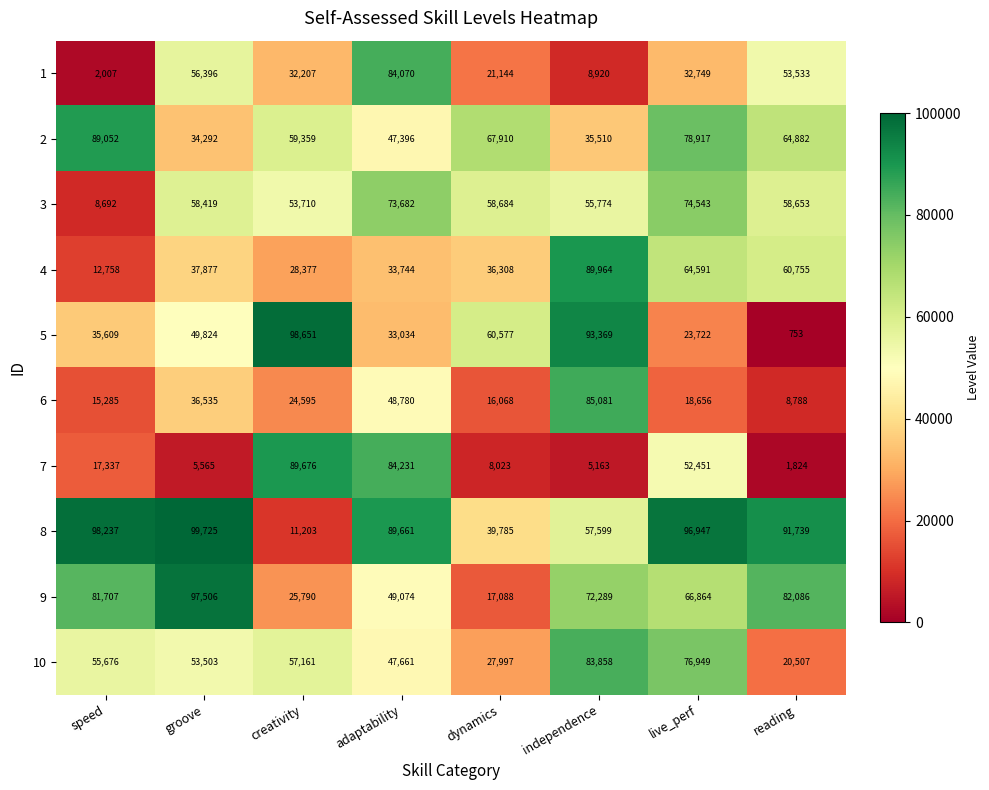

Which series has the widest spread of values?

5